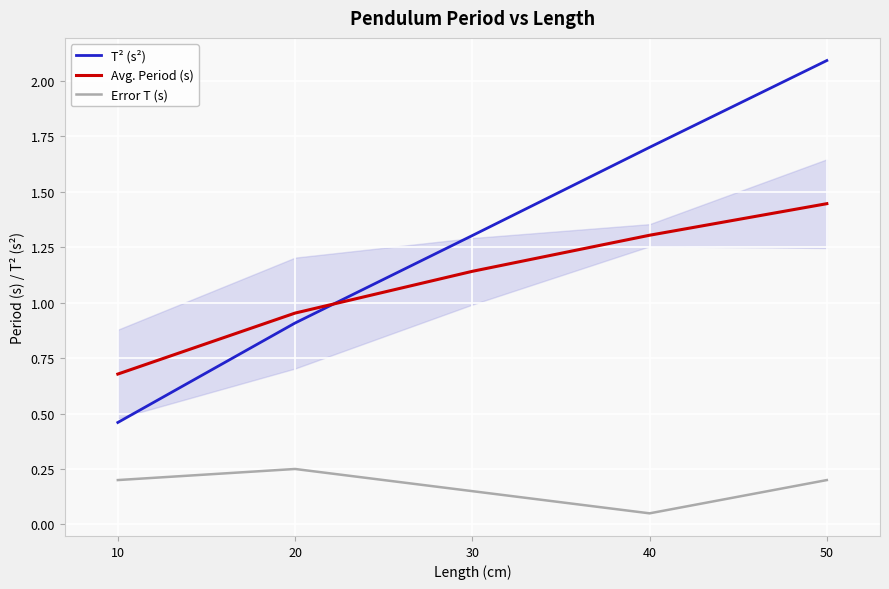

True or false: Avg. Period (s) and Error T (s) cross at least once.

False